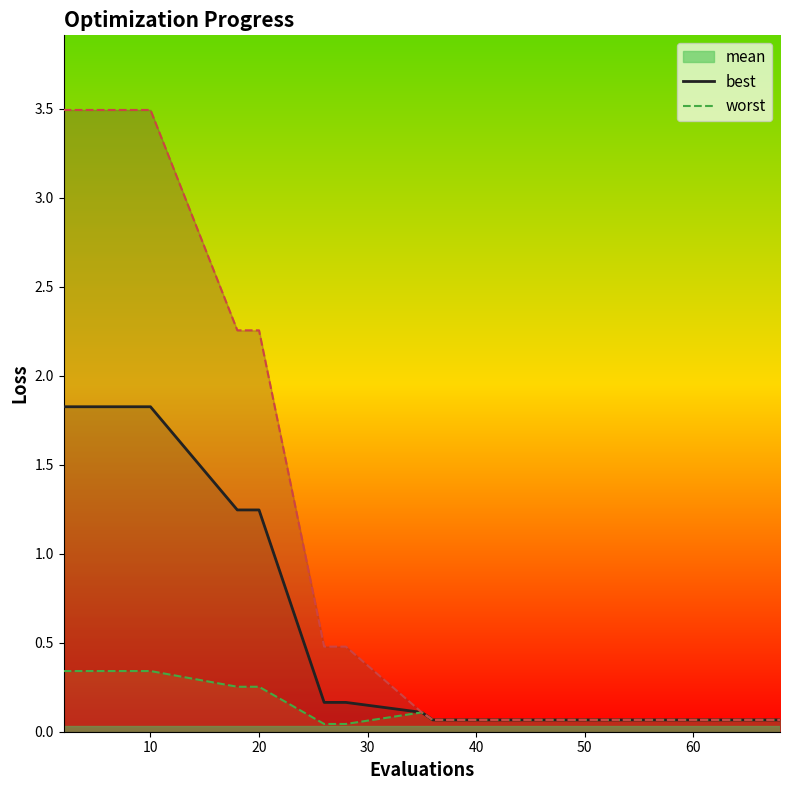

What is the sum of all worst values?

23.7